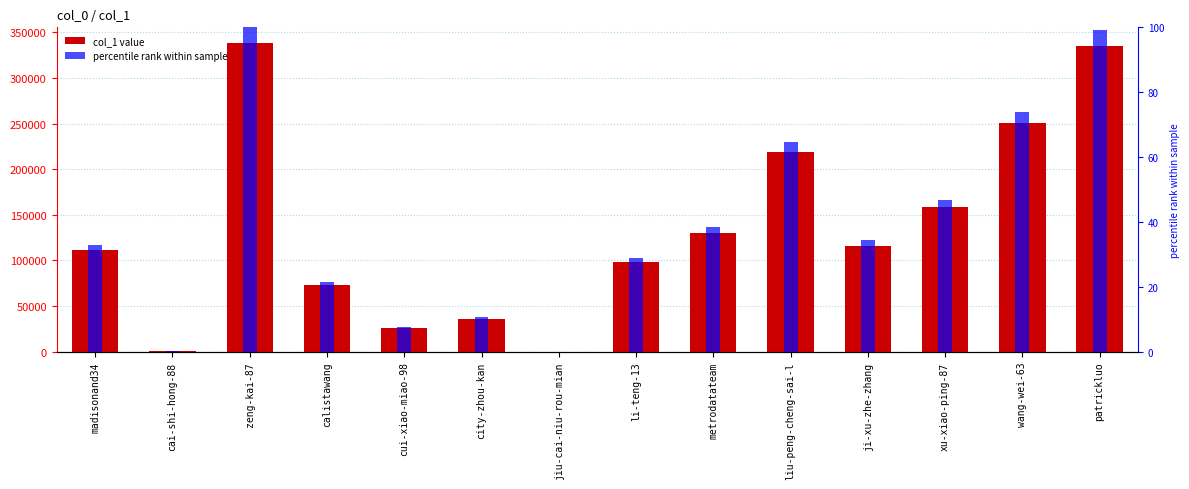

What is the sum of the col_1 values at jiu-cai-niu-rou-mian and li-teng-13?

98418.0